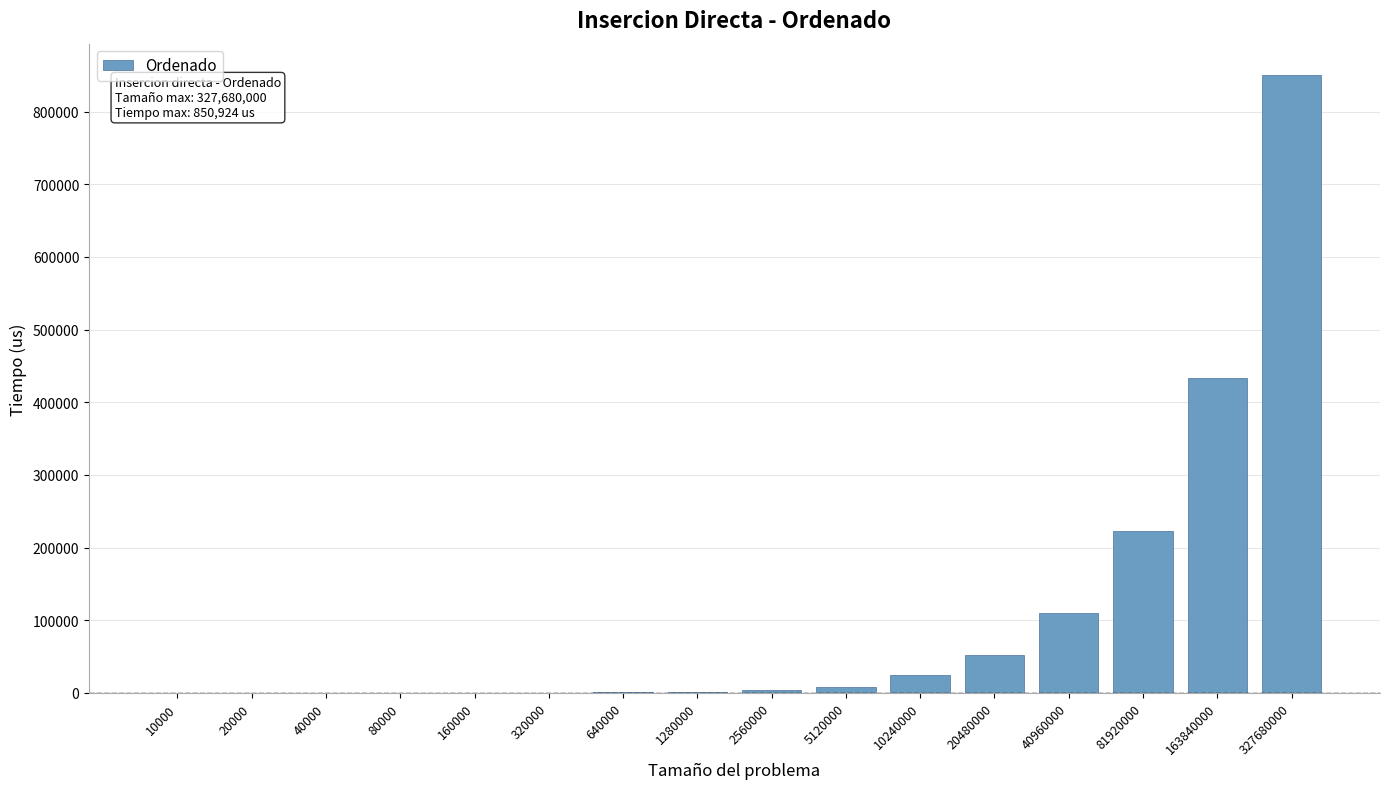

The value at 40960000 is 41950. True or false?

False